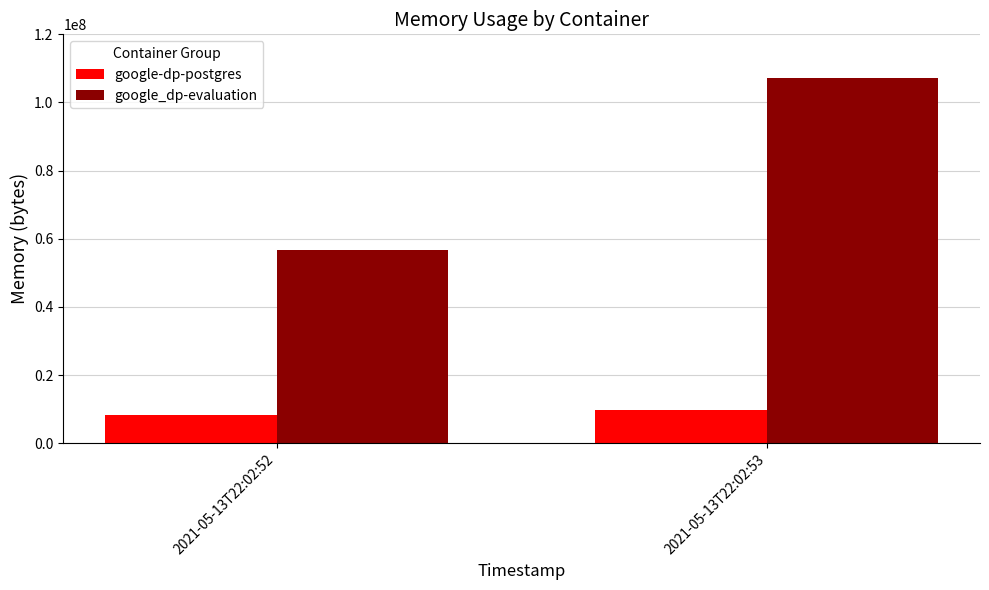

What is the difference between the maximum and minimum values in the google-dp-postgres series?

1404928